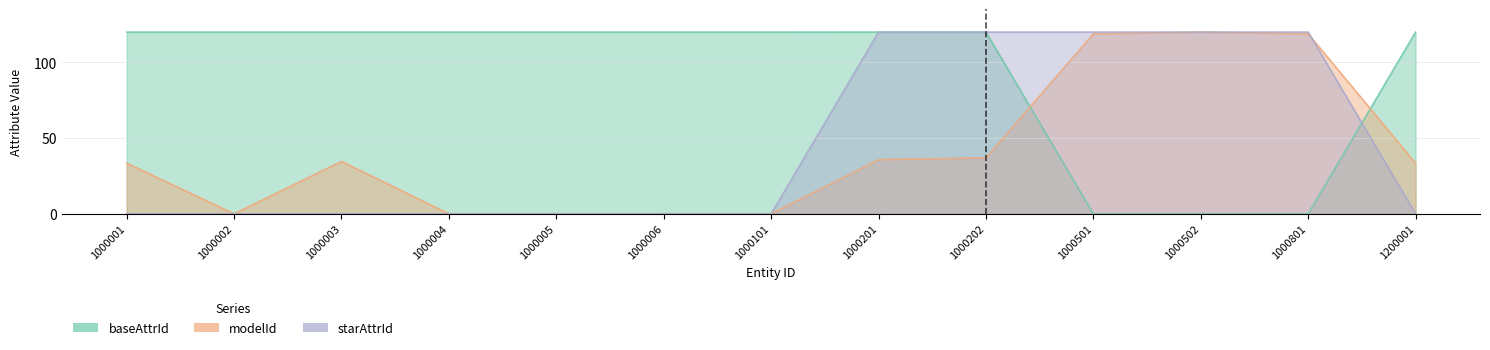

After their last crossing, which series has the higher values: starAttrId or baseAttrId?

baseAttrId